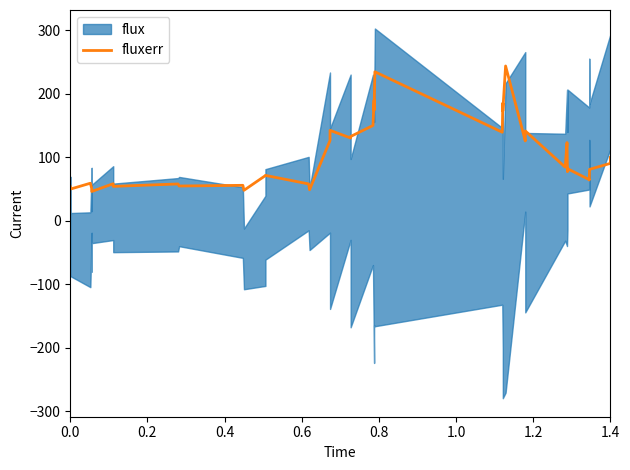

Does the chart display data point markers on the line(s)?

No